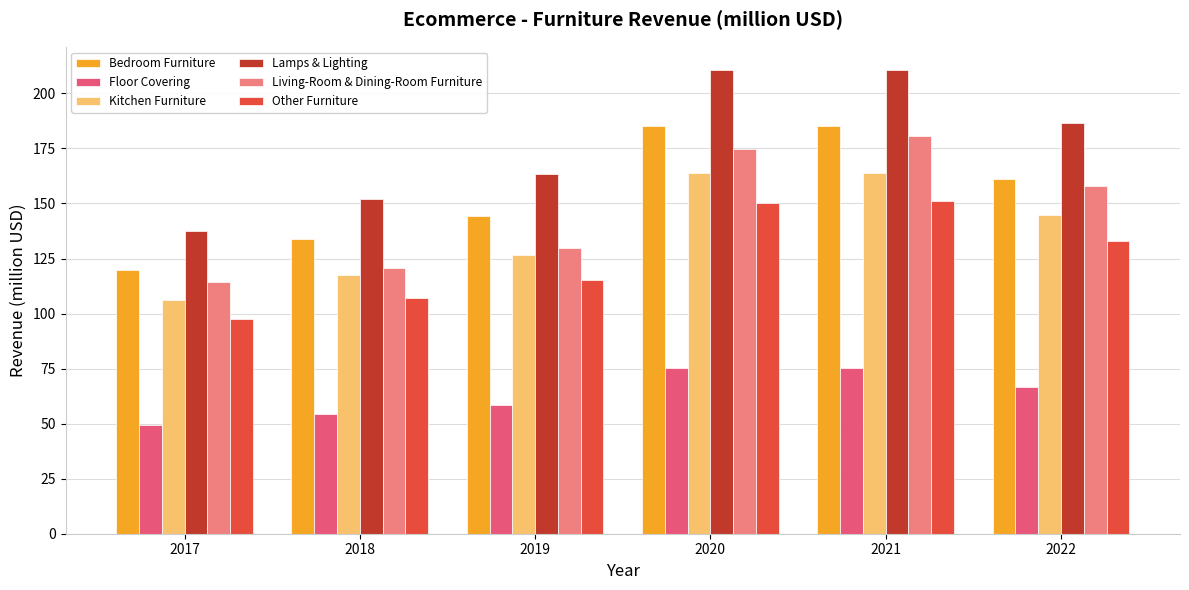

Reading right to left, extract all data points from this chart.

Bedroom Furniture: 161.3	185.3	185.3	144.2	133.7	119.6
Floor Covering: 66.5	75.4	75.4	58.7	54.5	49.2
Kitchen Furniture: 144.6	164.0	164.0	126.6	117.5	106.2
Lamps & Lighting: 186.7	210.7	210.7	163.6	151.9	137.3
Living-Room & Dining-Room Furniture: 158.0	180.6	174.7	129.9	120.6	114.3
Other Furniture: 132.9	151.3	150.0	115.2	106.9	97.6